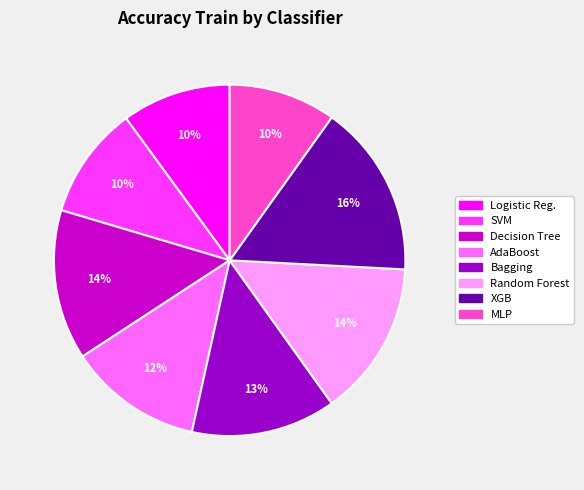

Is there any slice that represents more than half of the pie?

No